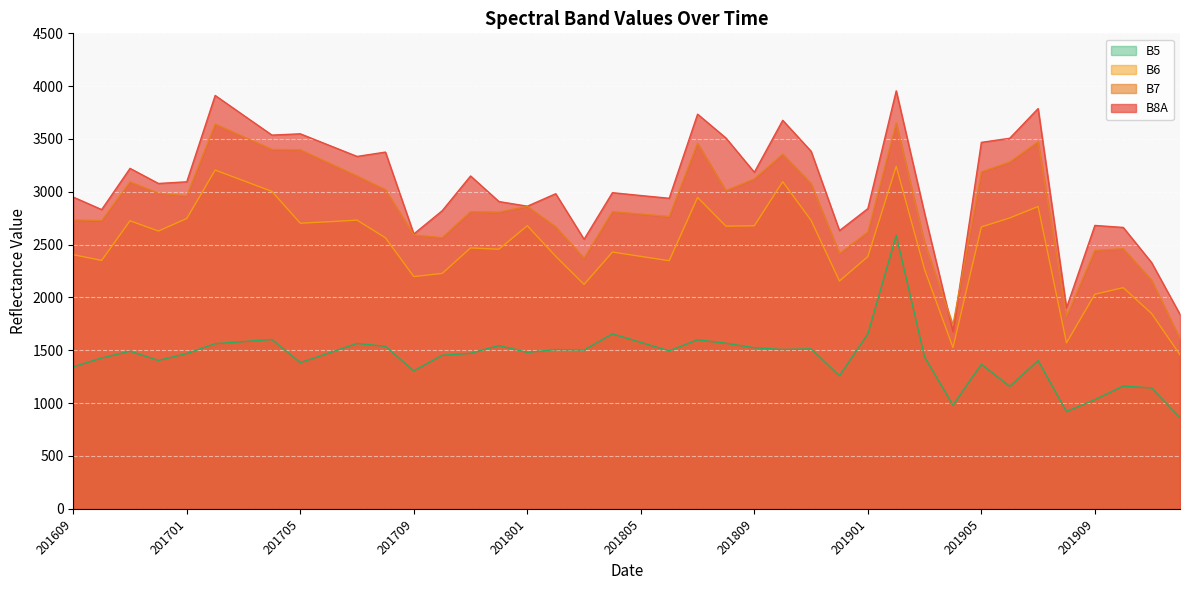

True or false: B7 has a value of 2619 at 201901.

True